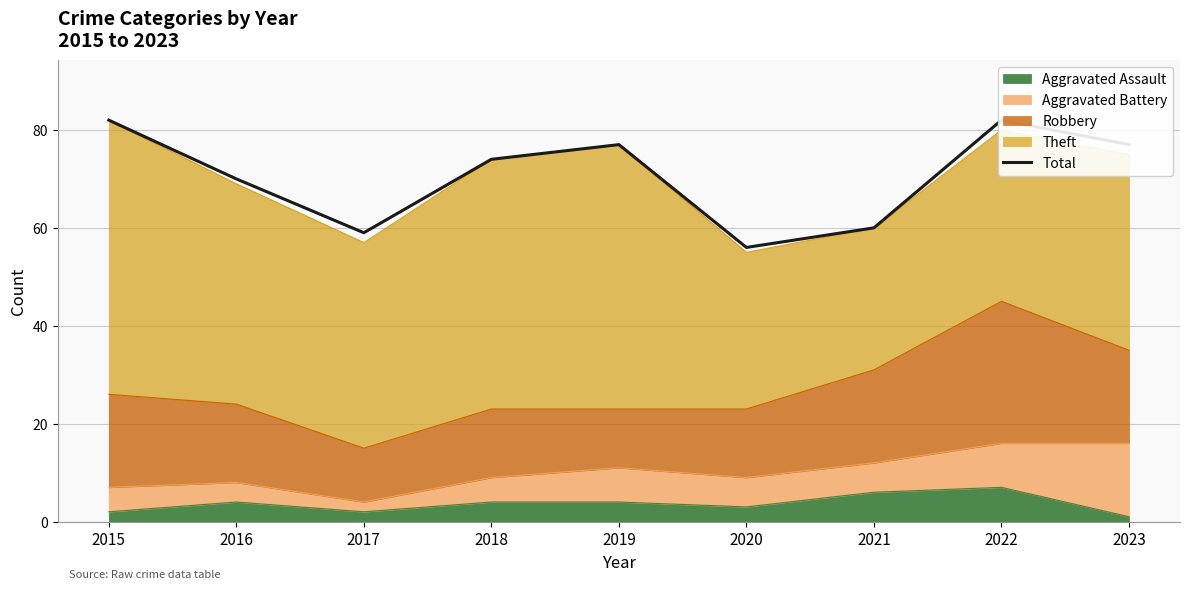

How many lines are shown in the chart?

1